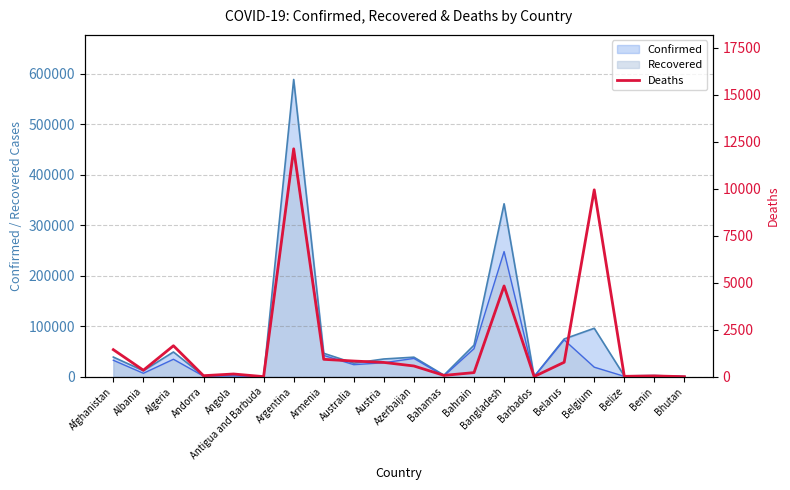

At which category does the data reach its first local valley?

Albania